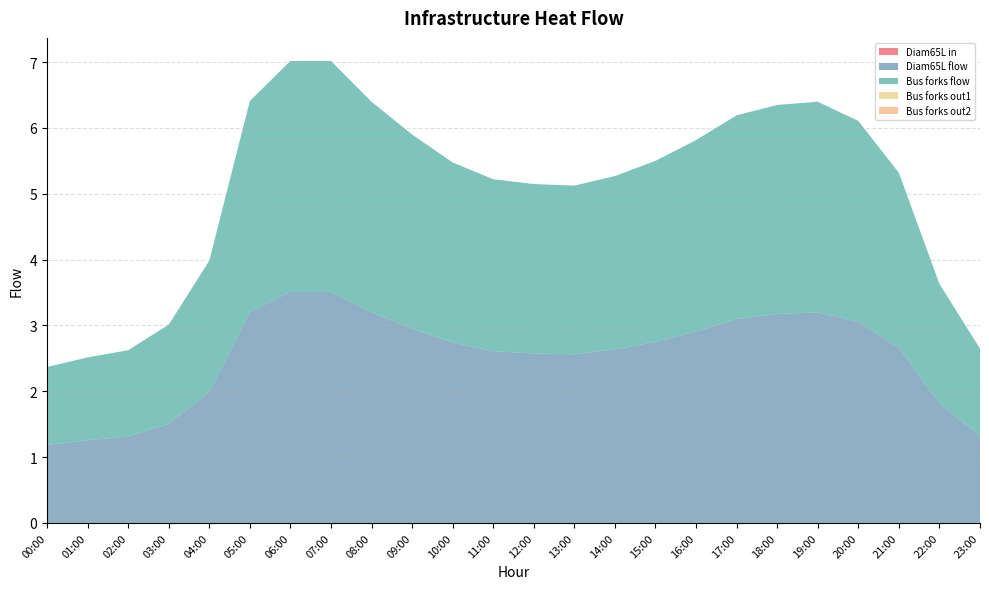

Reading left to right, what are all the values shown in this chart?

col_1: 0.0	0.0	0.0	0.0	0.0	0.0	0.0	0.0	0.0	0.0	0.0	0.0	0.0	0.0	0.0	0.0	0.0	0.0	0.0	0.0	0.0	0.0	0.0	0.0
col_2: 1.2	1.3	1.3	1.5	2.0	3.2	3.5	3.5	3.2	3.0	2.7	2.6	2.6	2.6	2.6	2.7	2.9	3.1	3.2	3.2	3.1	2.7	1.8	1.3
col_3: 1.2	1.3	1.3	1.5	2.0	3.2	3.5	3.5	3.2	3.0	2.7	2.6	2.6	2.6	2.6	2.7	2.9	3.1	3.2	3.2	3.1	2.7	1.8	1.3
col_4: 0.0	0.0	0.0	0.0	0.0	0.0	0.0	0.0	0.0	0.0	0.0	0.0	0.0	0.0	0.0	0.0	0.0	0.0	0.0	0.0	0.0	0.0	0.0	0.0
col_5: 0.0	0.0	0.0	0.0	0.0	0.0	0.0	0.0	0.0	0.0	0.0	0.0	0.0	0.0	0.0	0.0	0.0	0.0	0.0	0.0	0.0	0.0	0.0	0.0